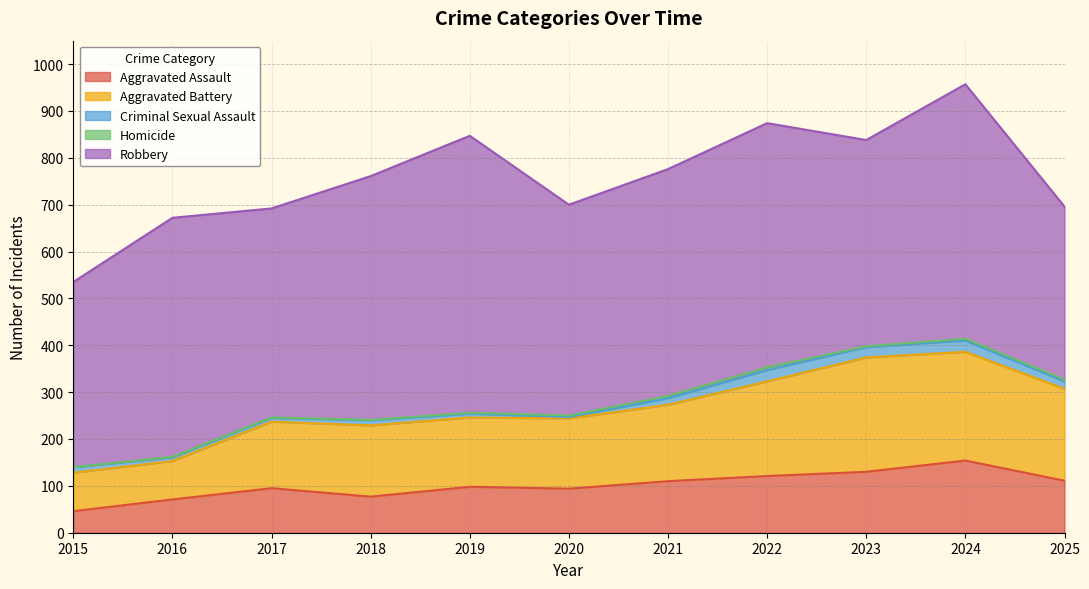

True or false: Homicide and Robbery intersect in this chart.

False